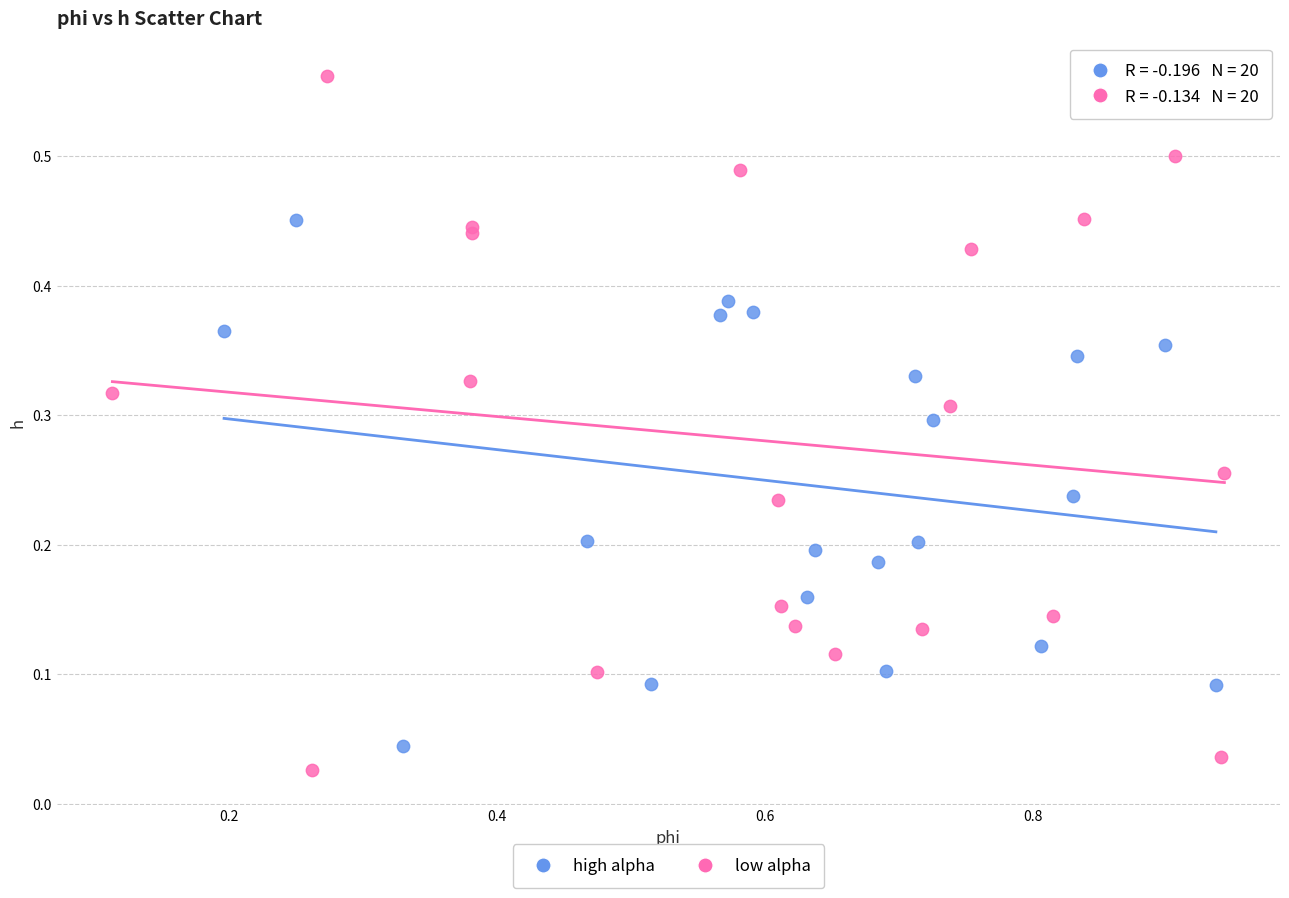

Which series reaches the maximum Y coordinate?

low alpha